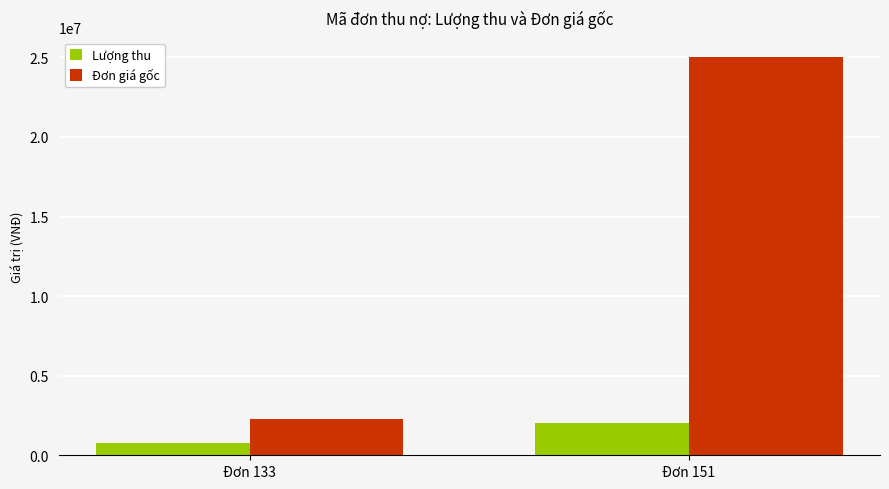

The Đơn giá gốc series shows 2300000 at Đơn 133. True or false?

True